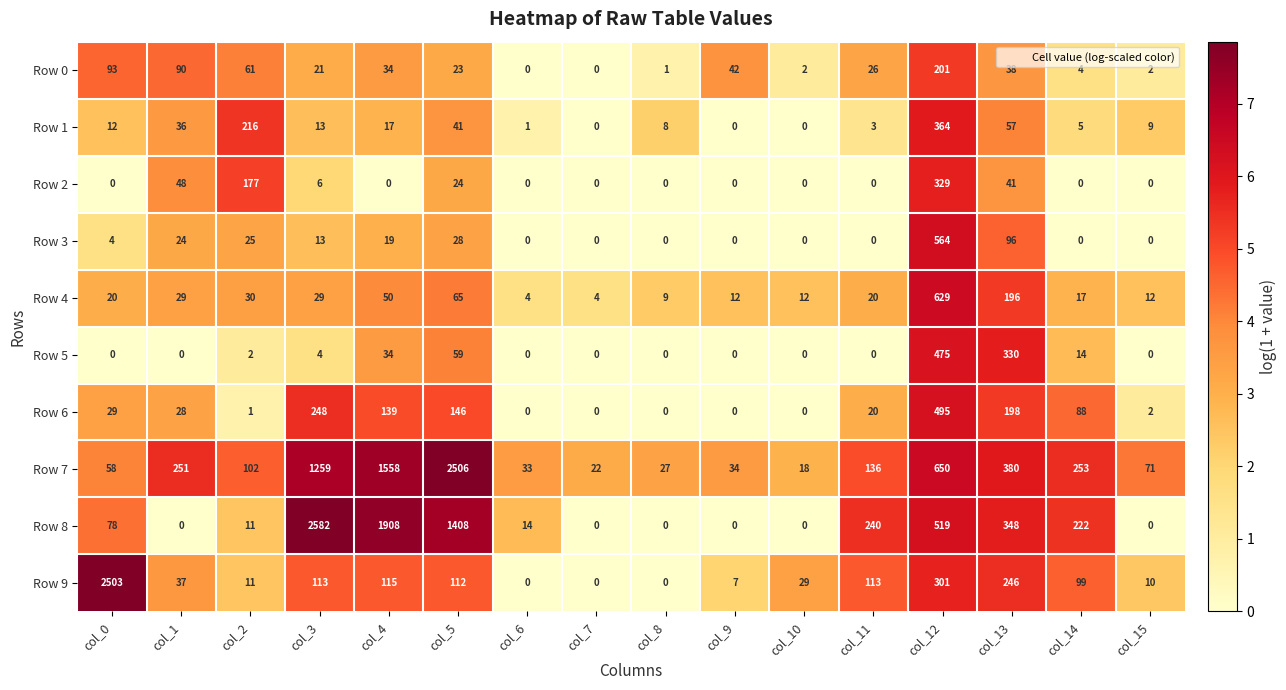

Which series has the widest spread of values?

Row 8